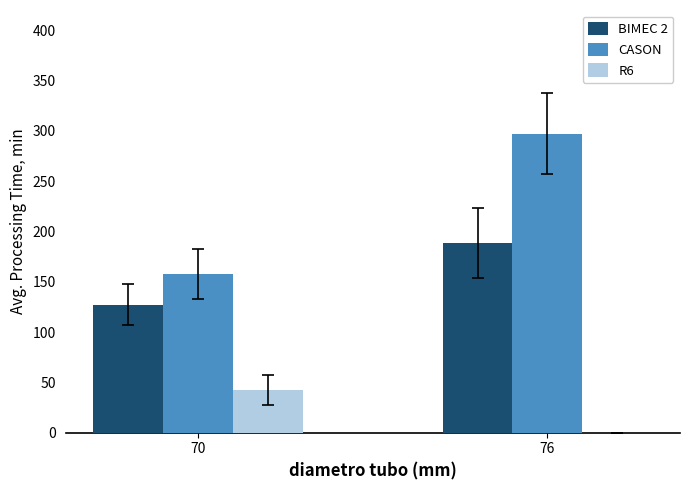

What is the total value across all series at 76?

485.7